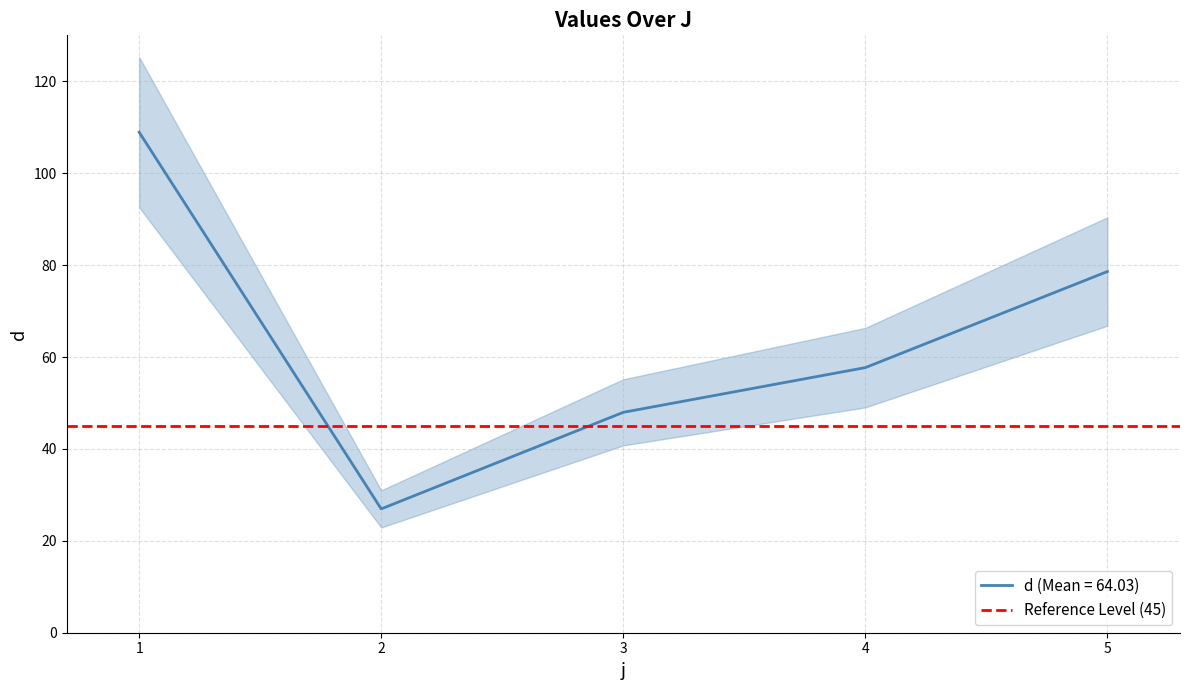

What is the value of the 2nd point from the left?

26.9